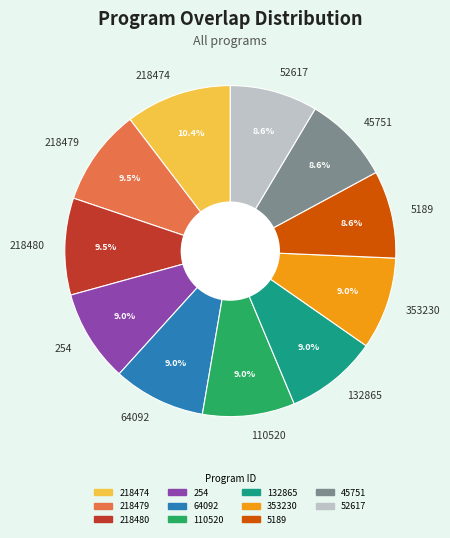

The 45751 slice represents 1% of the pie. True or false?

False